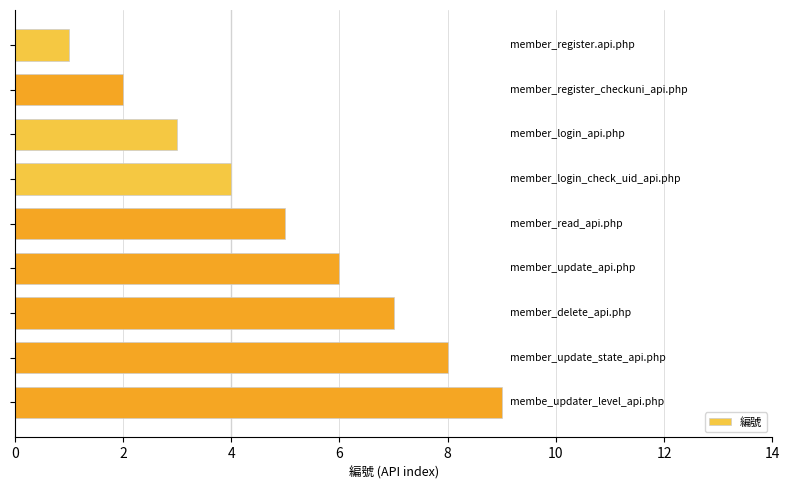

What is the sum of all values?

45